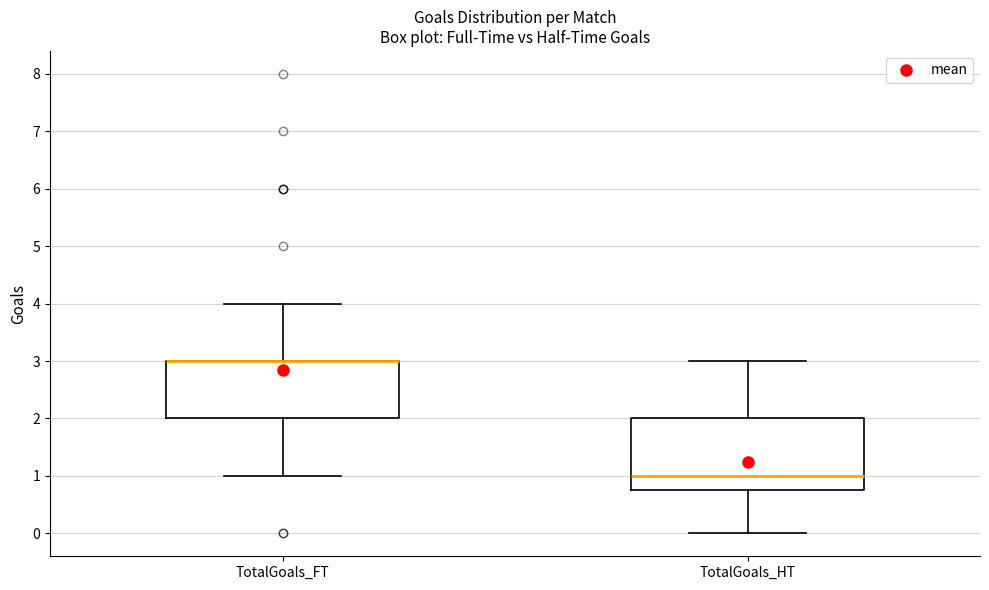

Comparing the boxes themselves (not the whiskers), which one is the tallest?

TotalGoals_HT